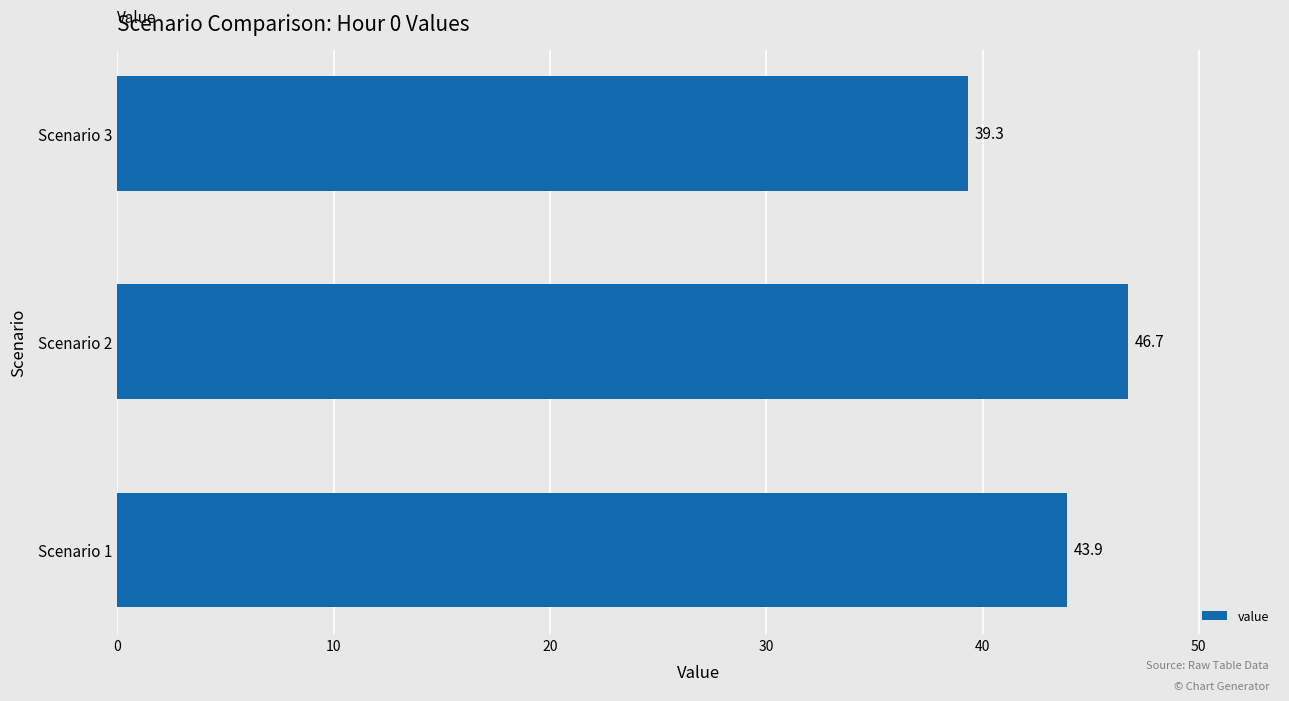

At which label is the value closest to 43?

Scenario 1